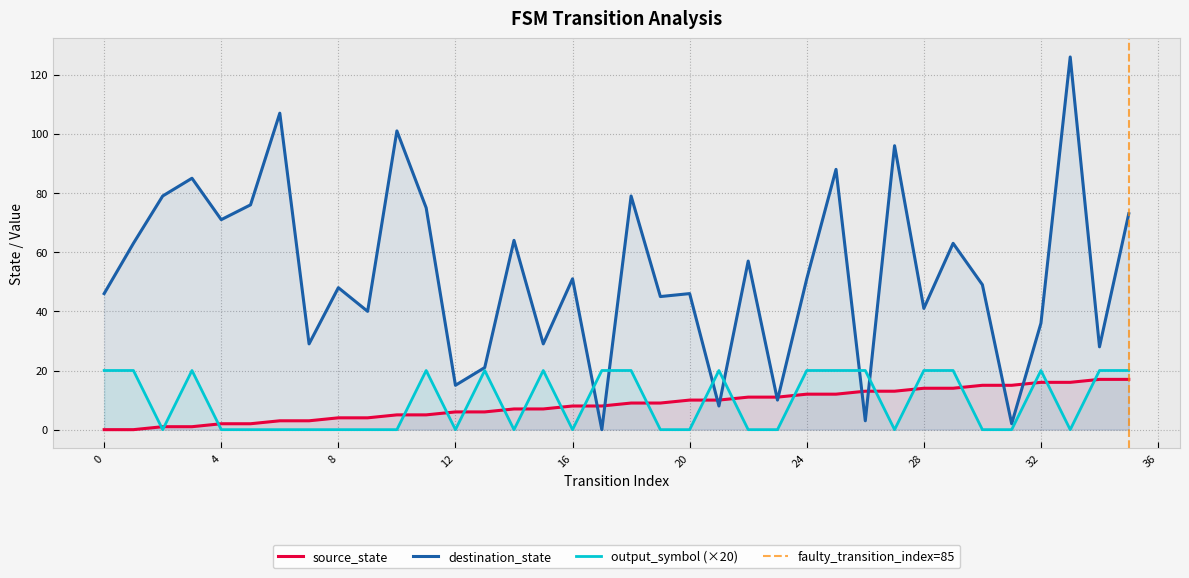

Which series ends up on top after the final intersection of output_symbol and destination_state?

destination_state